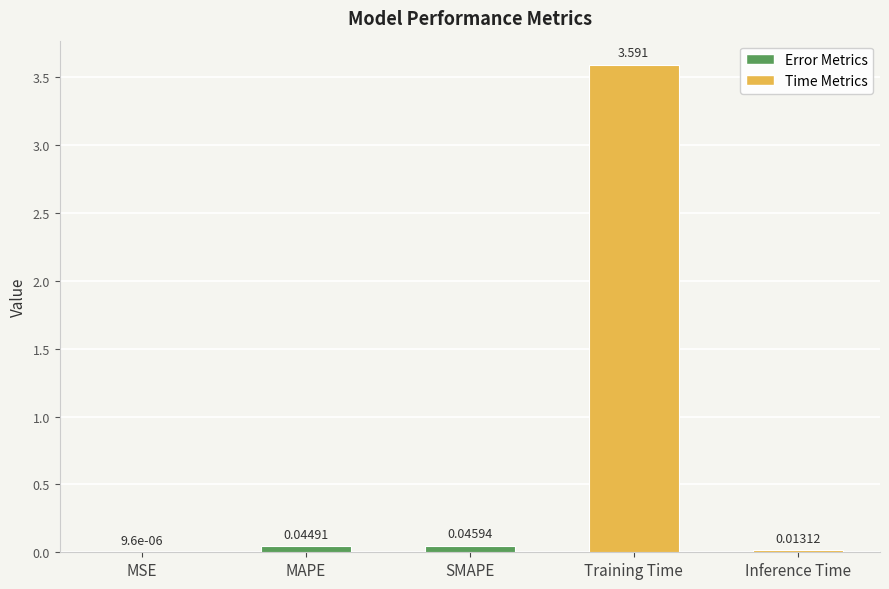

Which has a higher value, MSE or Inference Time?

Inference Time